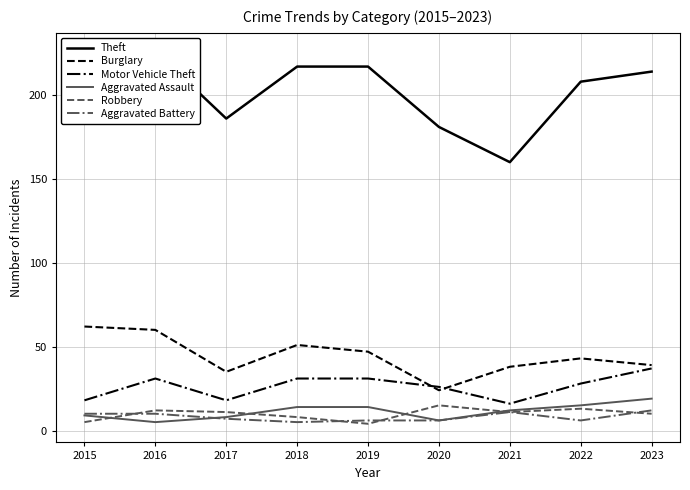

At which category does the chart reach its minimum across all series?

2019